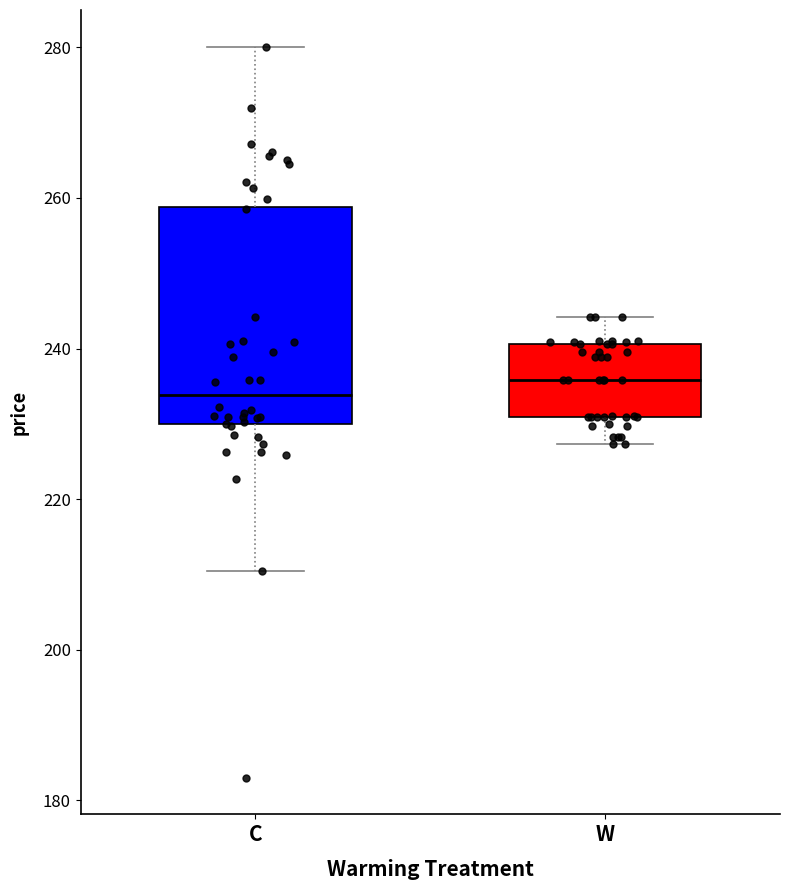

Reading left to right, read every box against the y-axis: the position of its median line, the range the box covers, and the ends of its whiskers. The values are not printed on the chart, so give them approximately, as read against the axis.

C: median 234, box 230 to 258, whiskers 210 to 280
W: median 236, box 230 to 240, whiskers 228 to 244